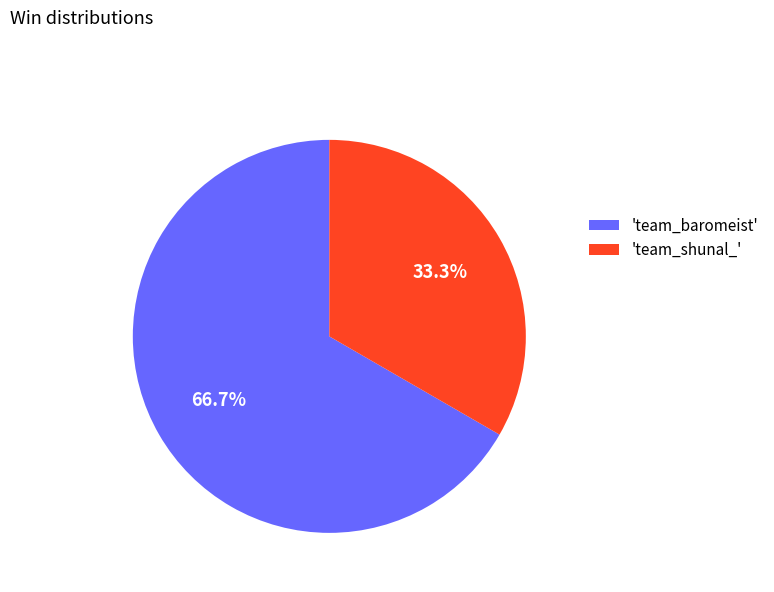

What portion of the pie excludes 'team_baromeist'?

33.3%